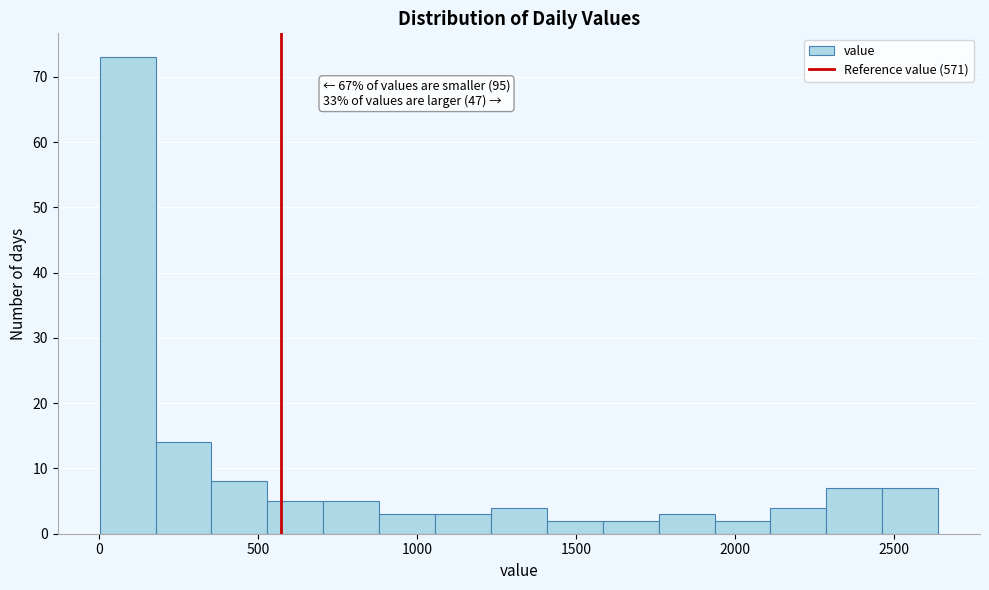

Read against the x-axis, roughly where is the centre of the tallest bar?

100